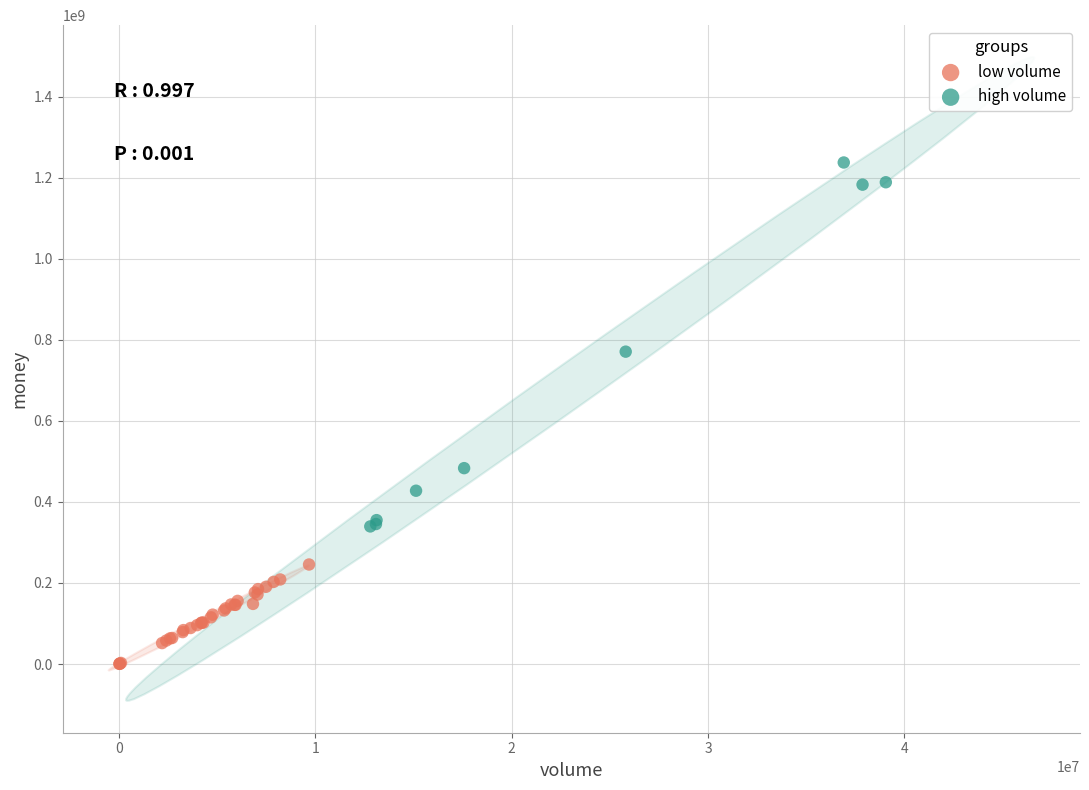

Which series contains the highest Y value?

high volume